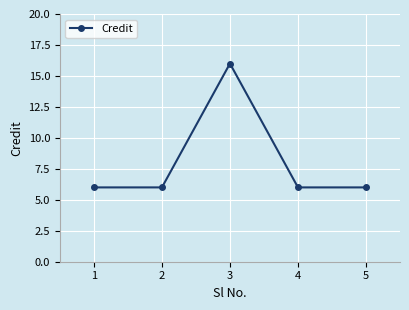

What is the value of the 4th point from the left?

6